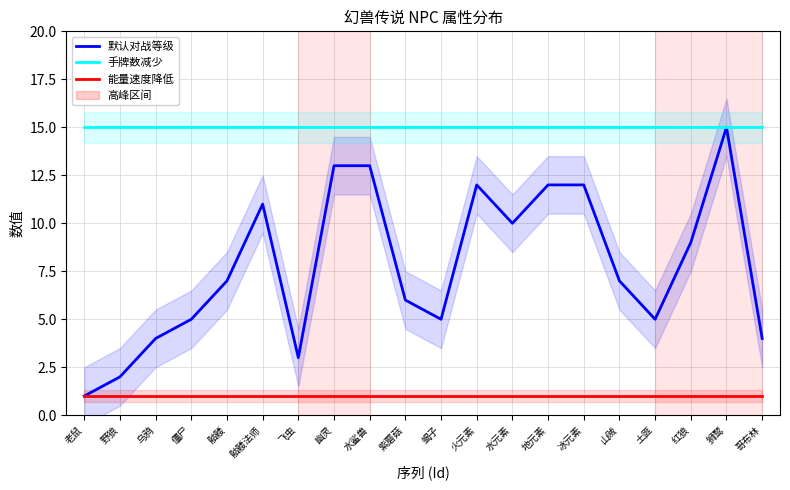

Is the value of 手牌数减少 at 幽灵 greater than the value of 默认对战等级 at 火元素?

Yes